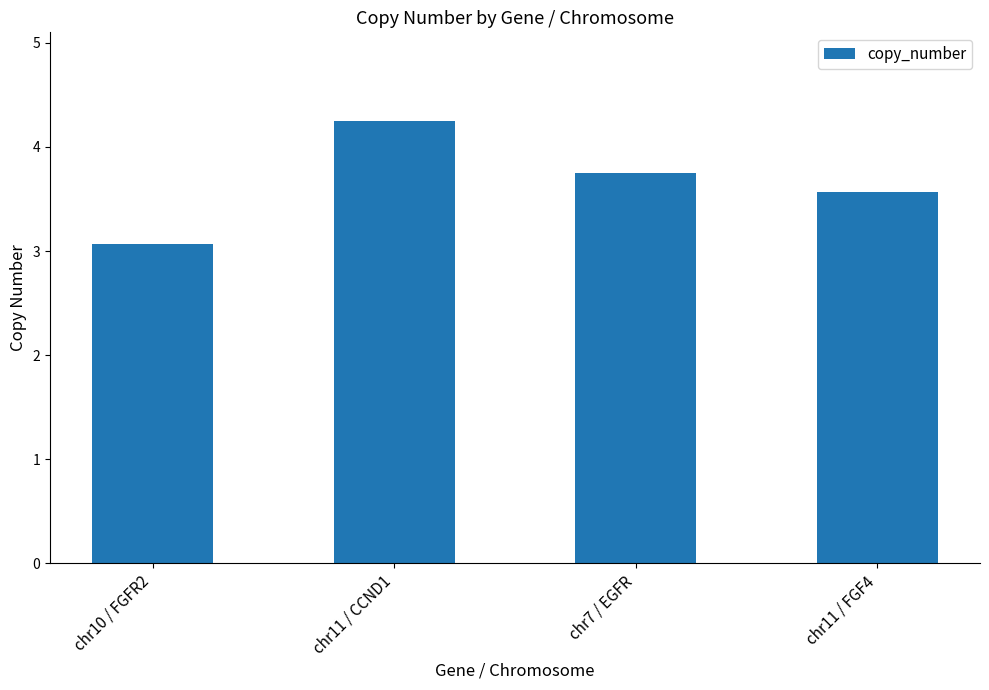

Where is the data nearest to the value 3?

chr10 / FGFR2